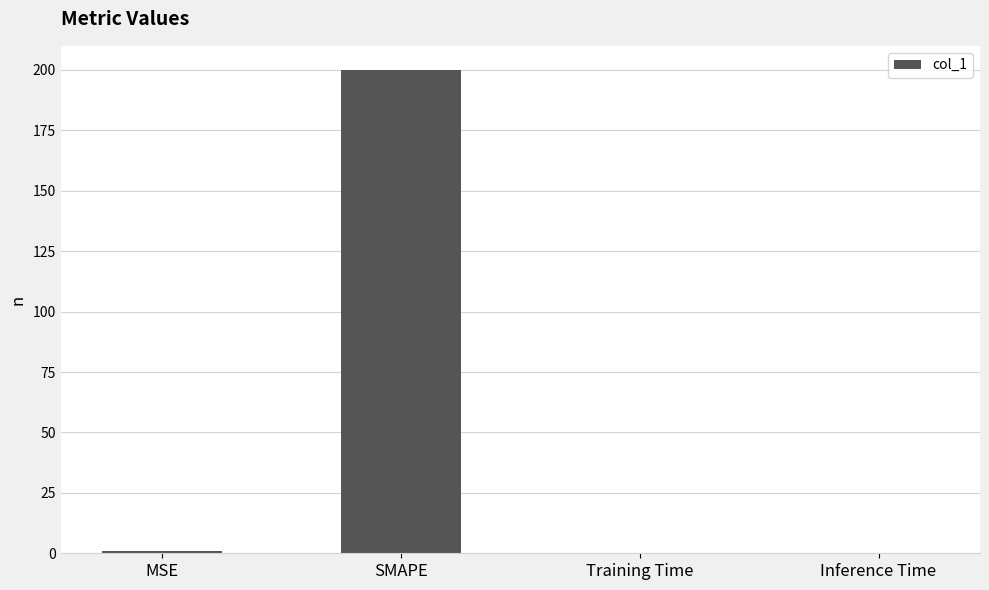

What is the maximum value shown in the chart?

200.0